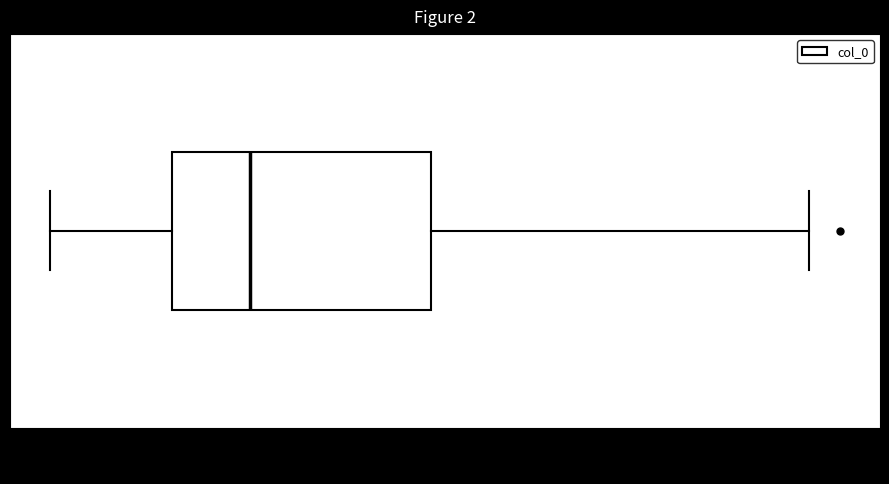

Read this box plot against the x-axis: the position of the median line, the range covered by the box, and the ends of both whiskers. The values are not printed on the chart, so give them approximately, as read against the axis.

median 0.60, box 0.56 to 0.70, whiskers 0.50 to 0.90